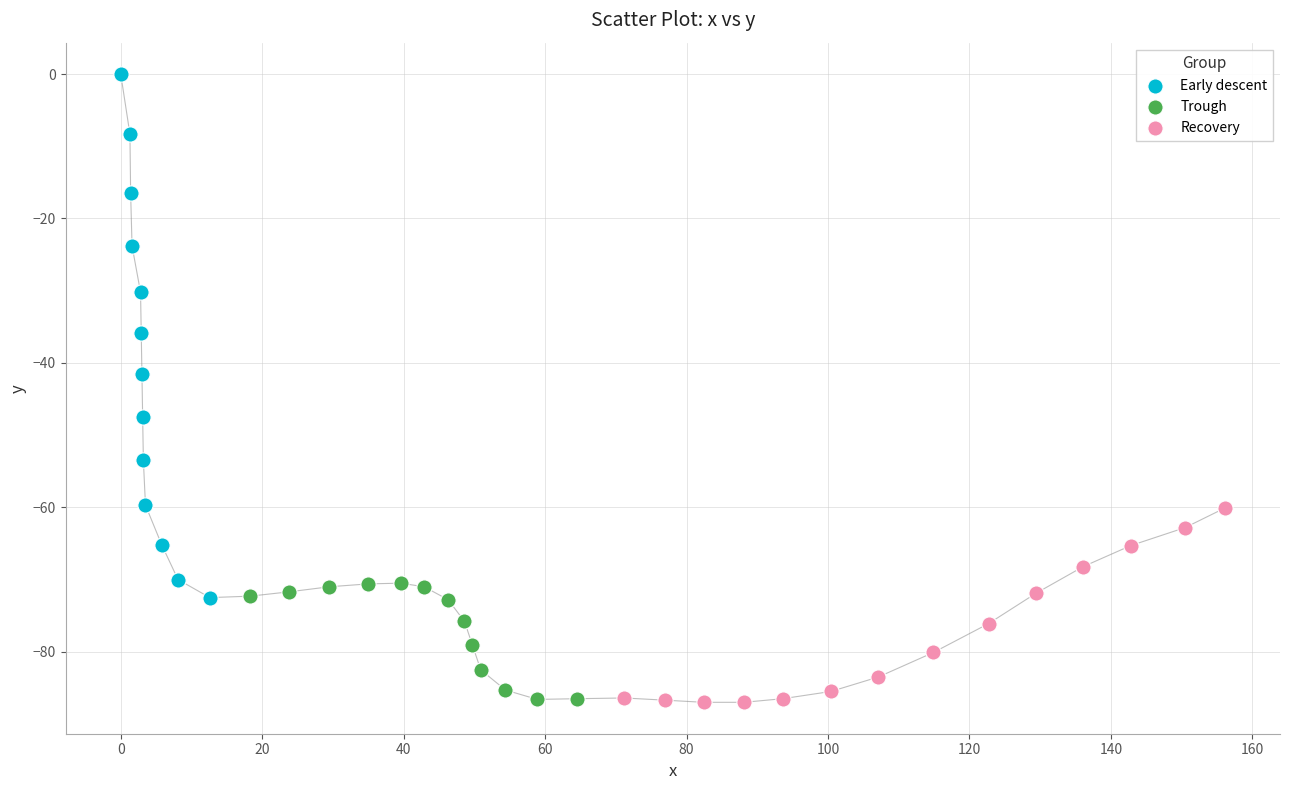

Which series reaches the maximum Y coordinate?

Early descent